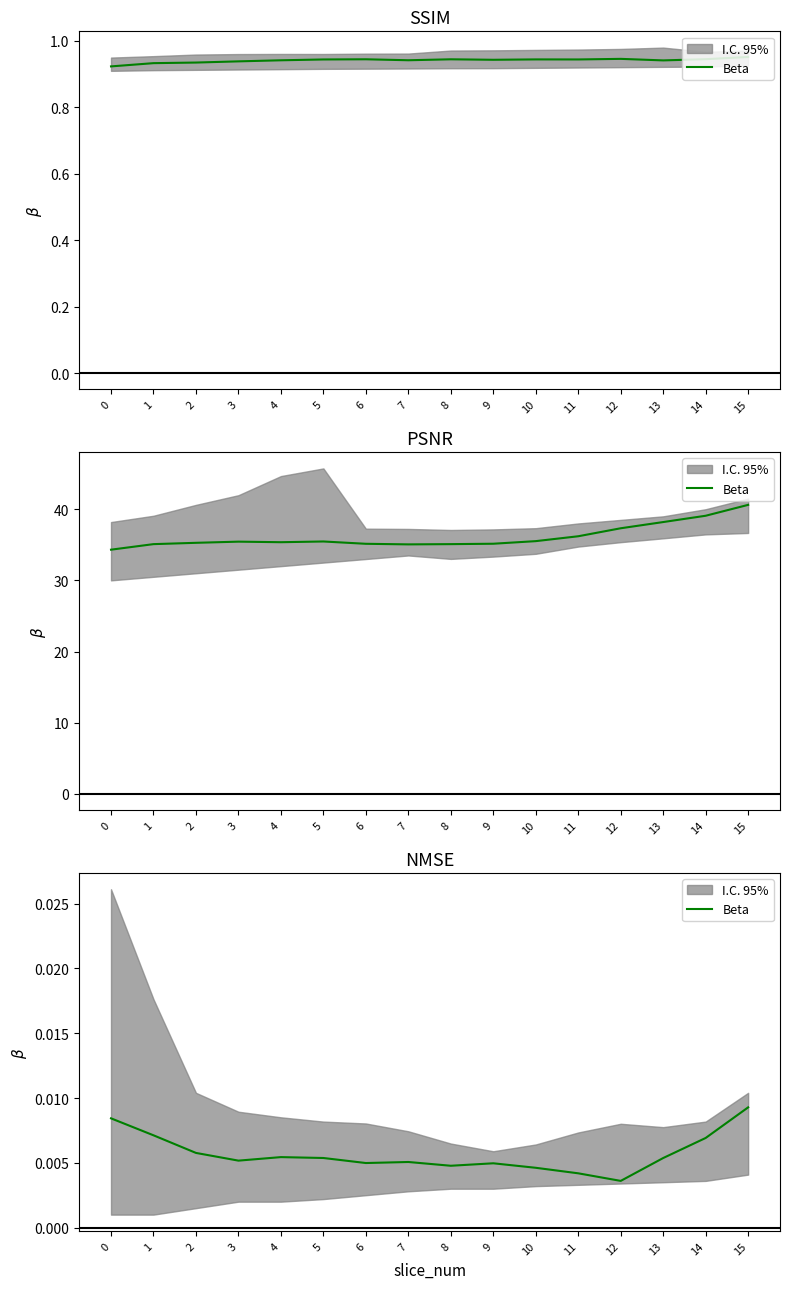

Is this an area chart (filled region under the line)?

No